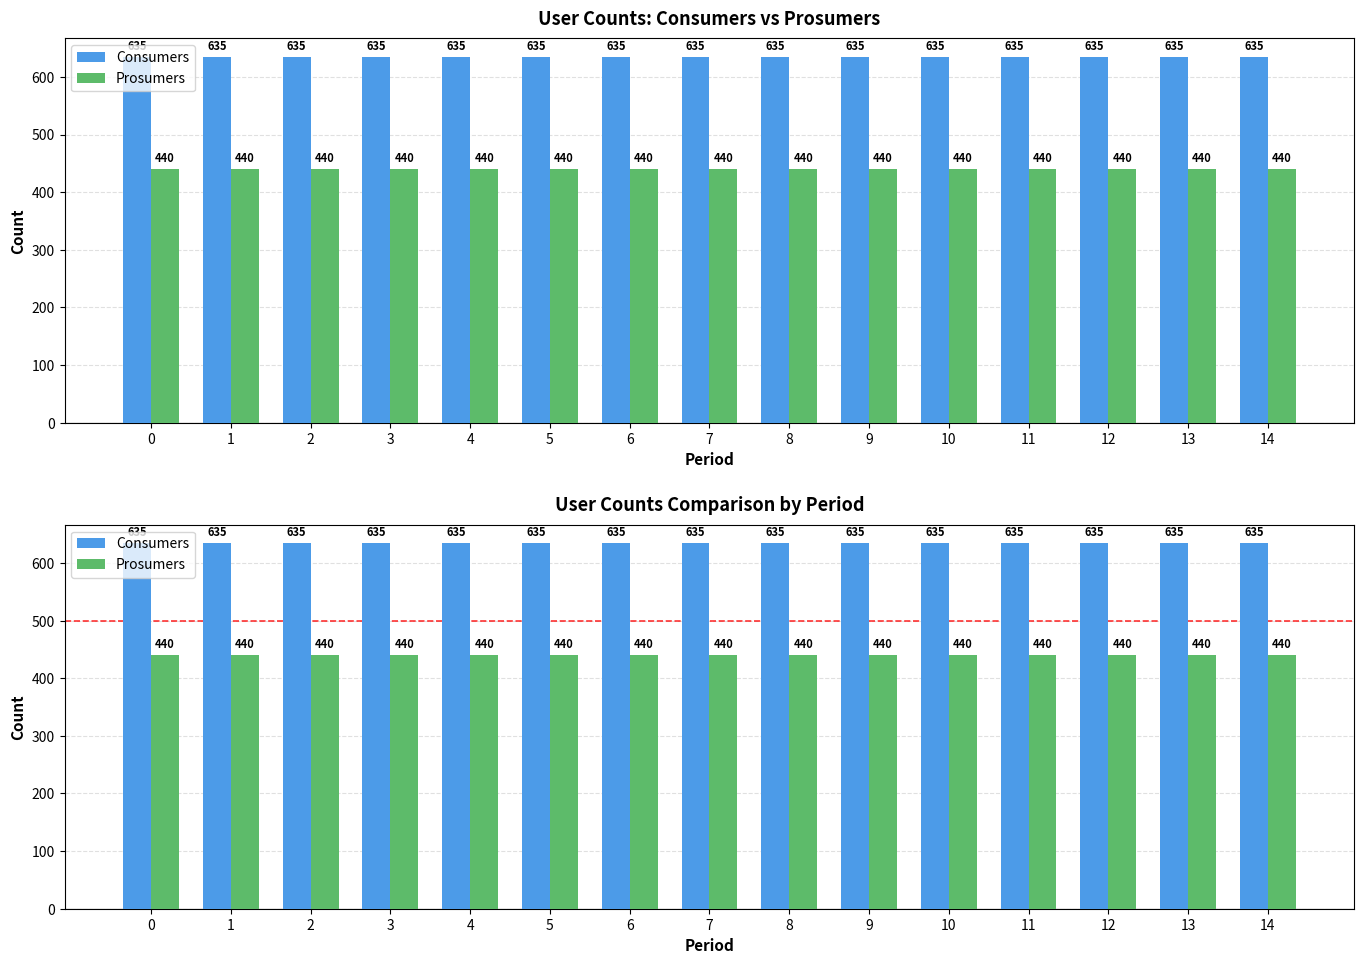

Which series has the largest total across all categories?

Consumers